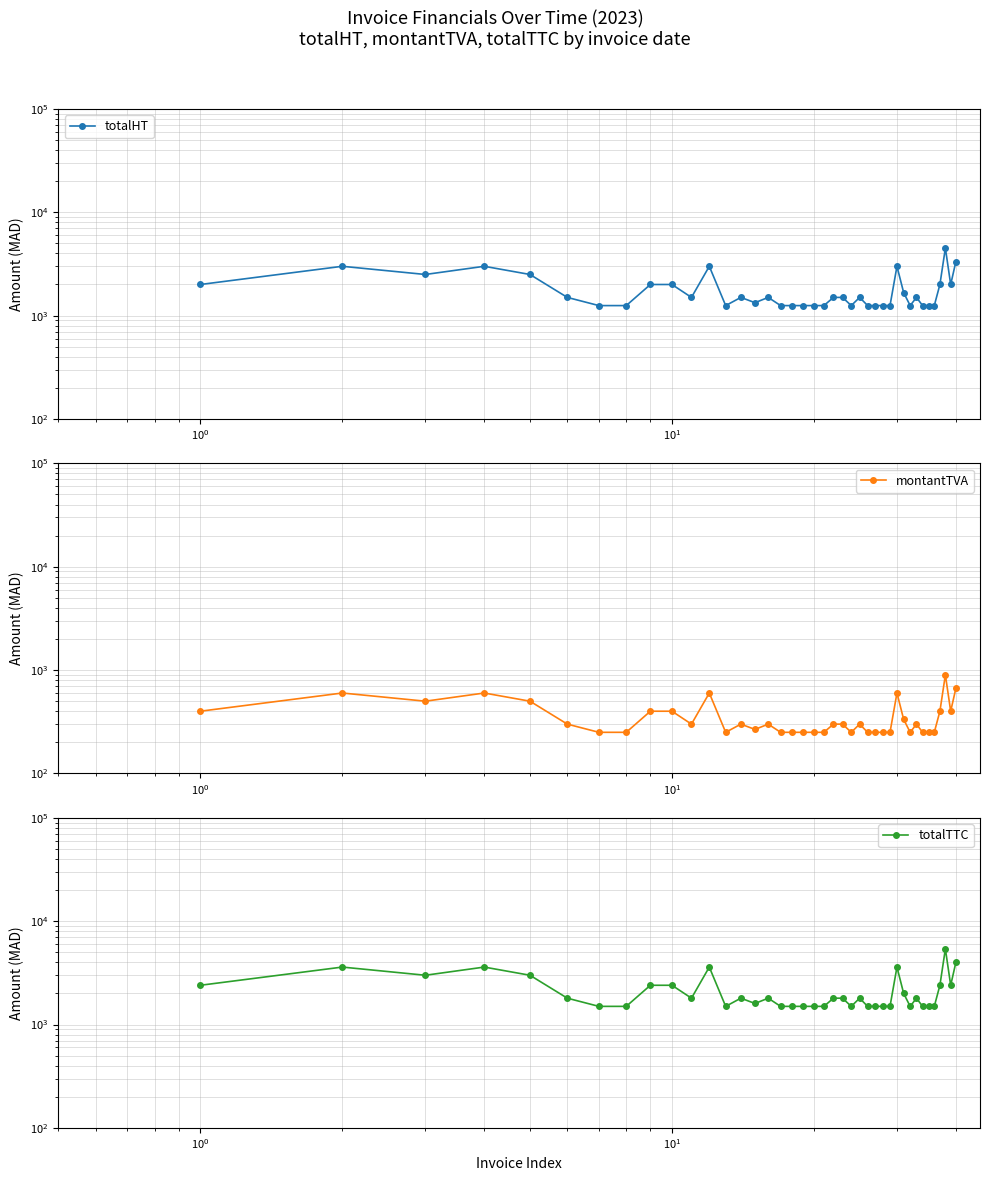

What is the difference between the maximum and minimum values in the totalTTC series?

3900.0